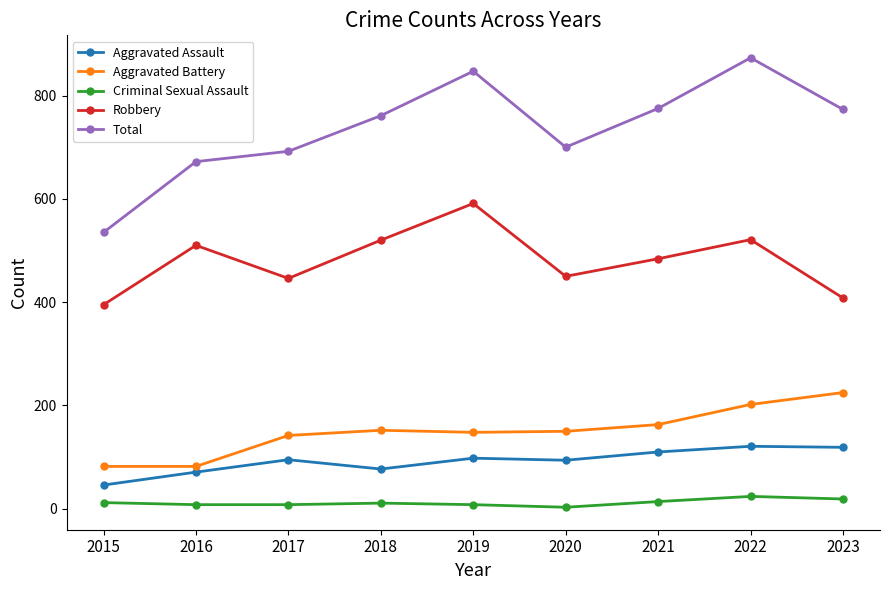

True or false: Aggravated Battery and Aggravated Assault cross at least once.

False